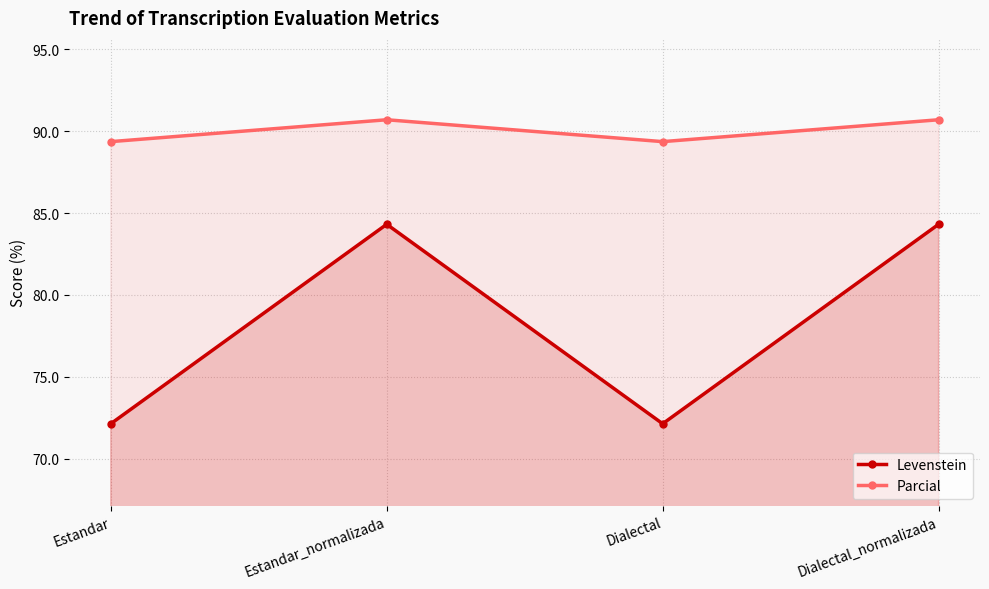

How many interior local peaks does the Parcial series have?

1